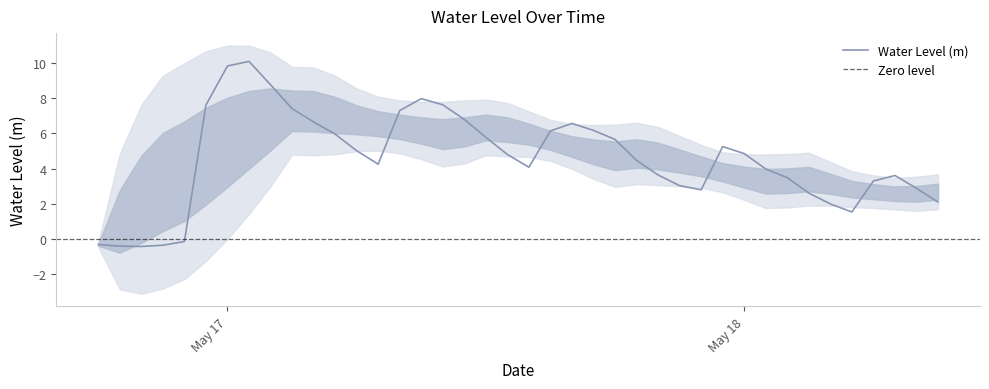

What is the difference between the maximum and minimum values?

10.5